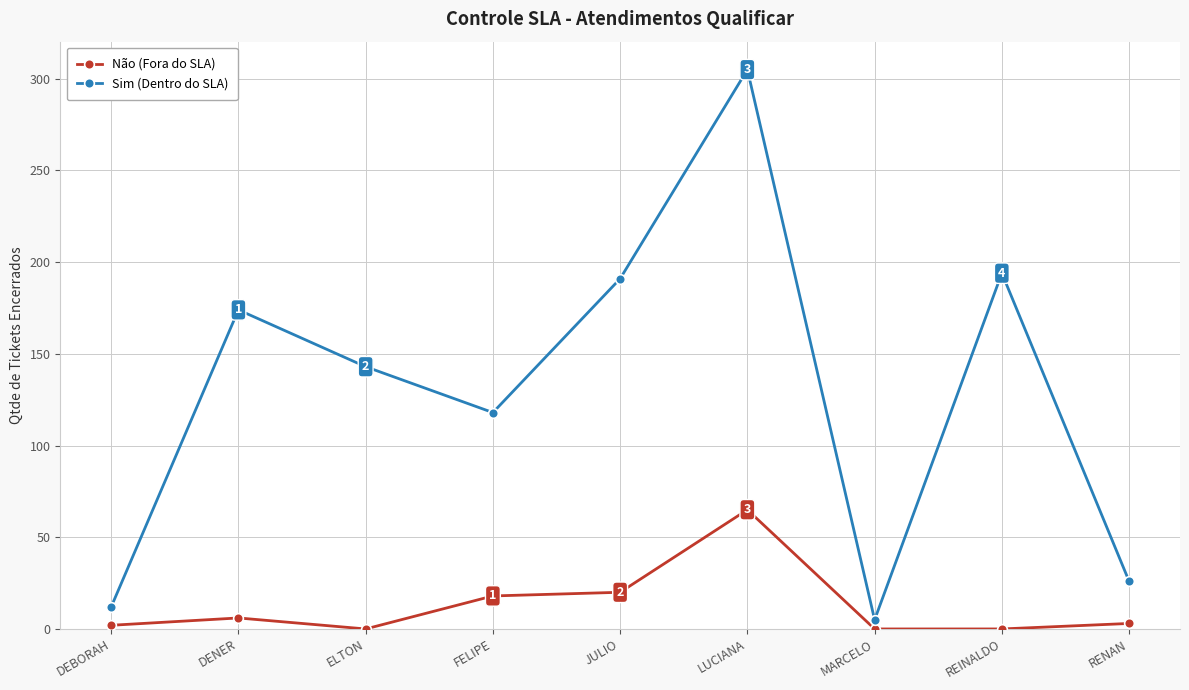

What position from the right is MARCELO?

3